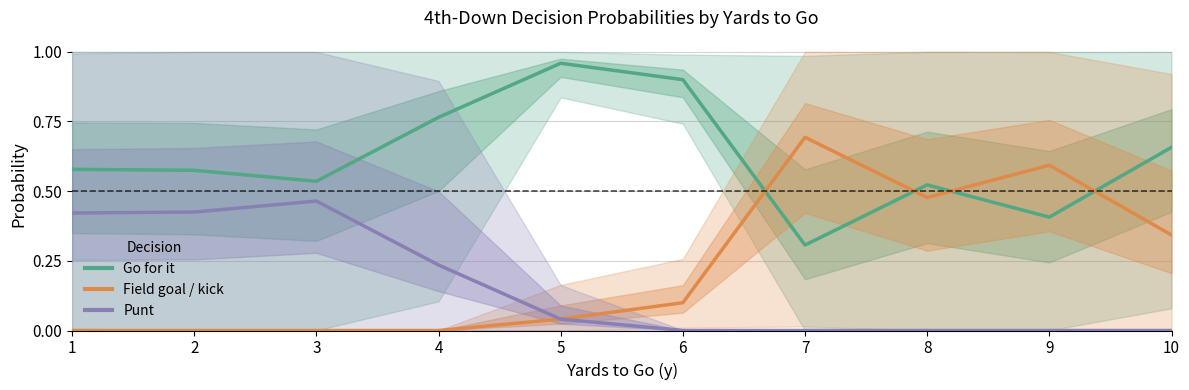

How many positive values does the Field goal / kick series have?

6